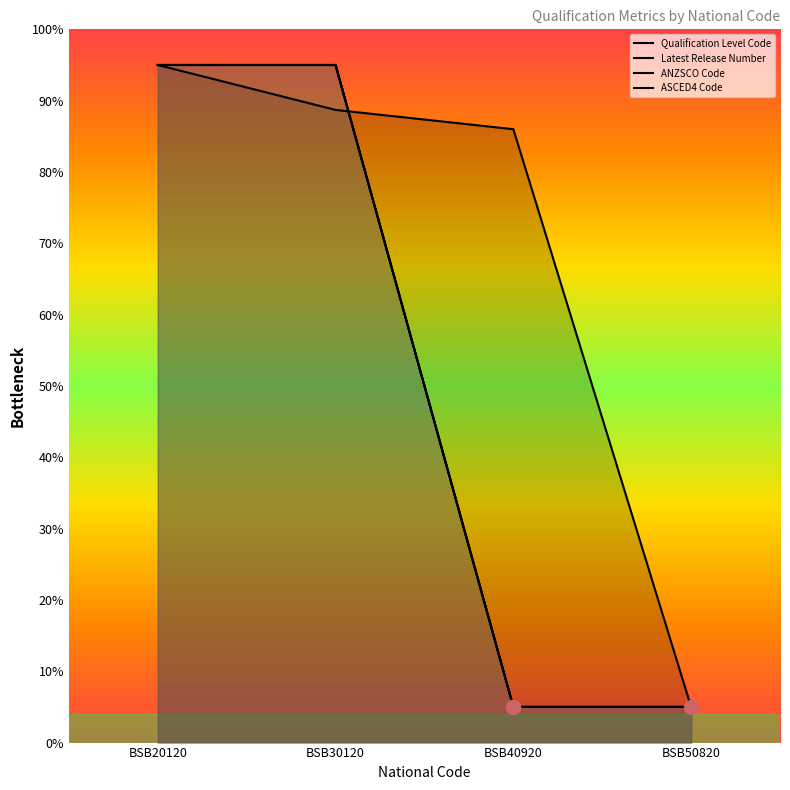

At how many categories does at least one series exceed 27?

3